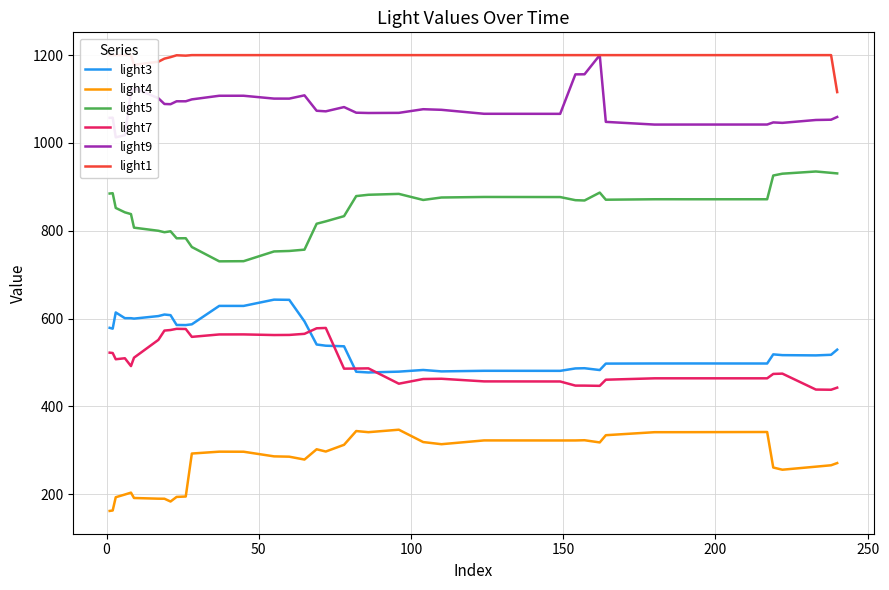

How many interior local valleys does the light9 series have?

9